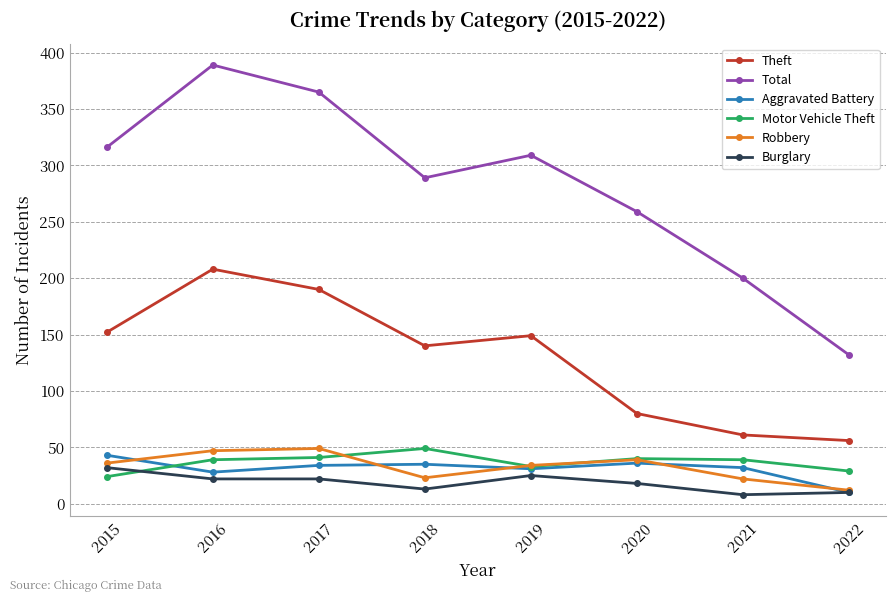

How many distinct data groups are displayed?

6